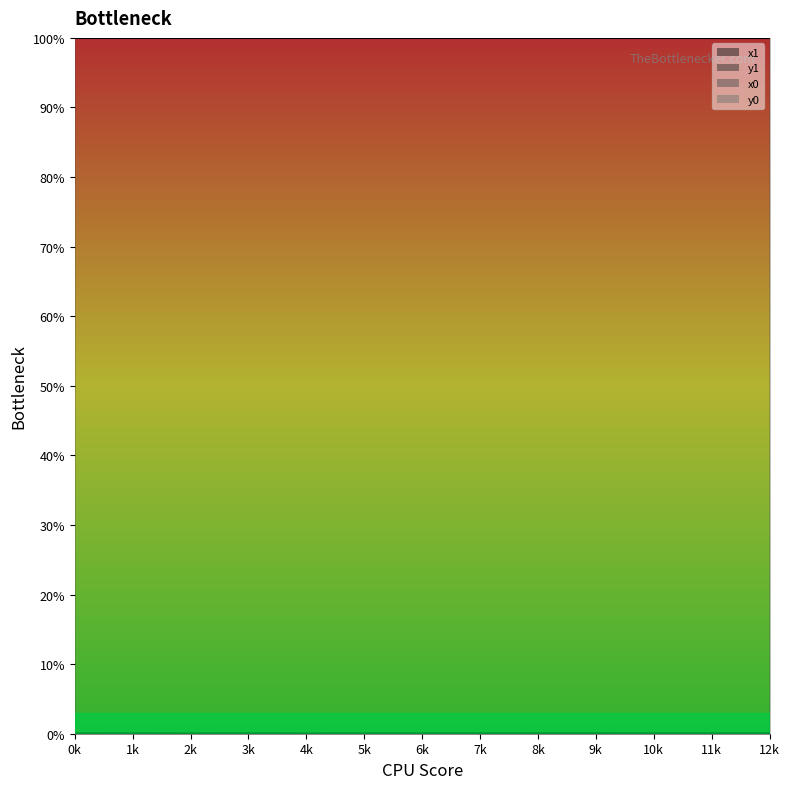

True or false: x1 and y0 cross at least once.

False